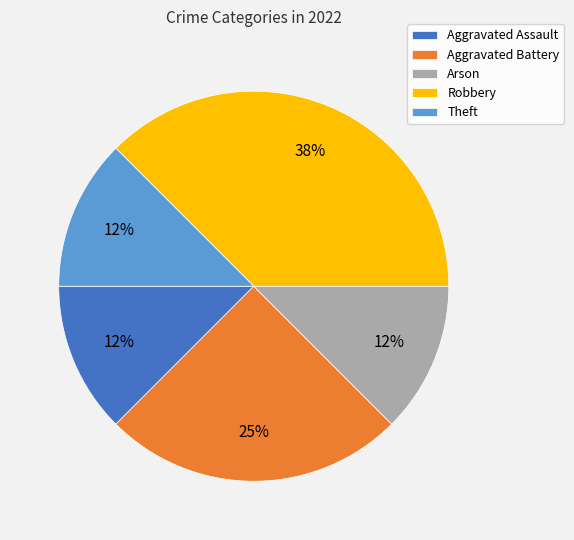

Do Aggravated Battery and Theft together represent more than half of the pie?

No